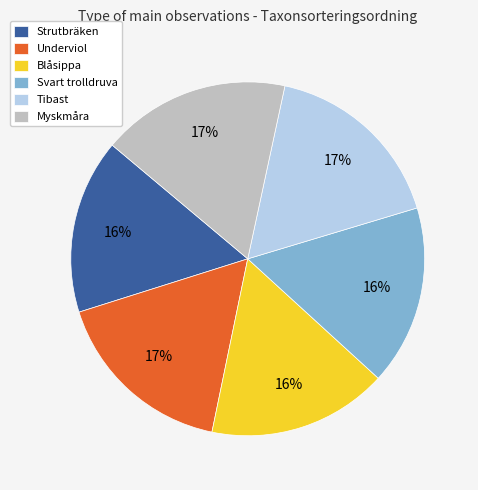

To the nearest percent, what is the combined percentage of Myskmåra and Underviol?

34%